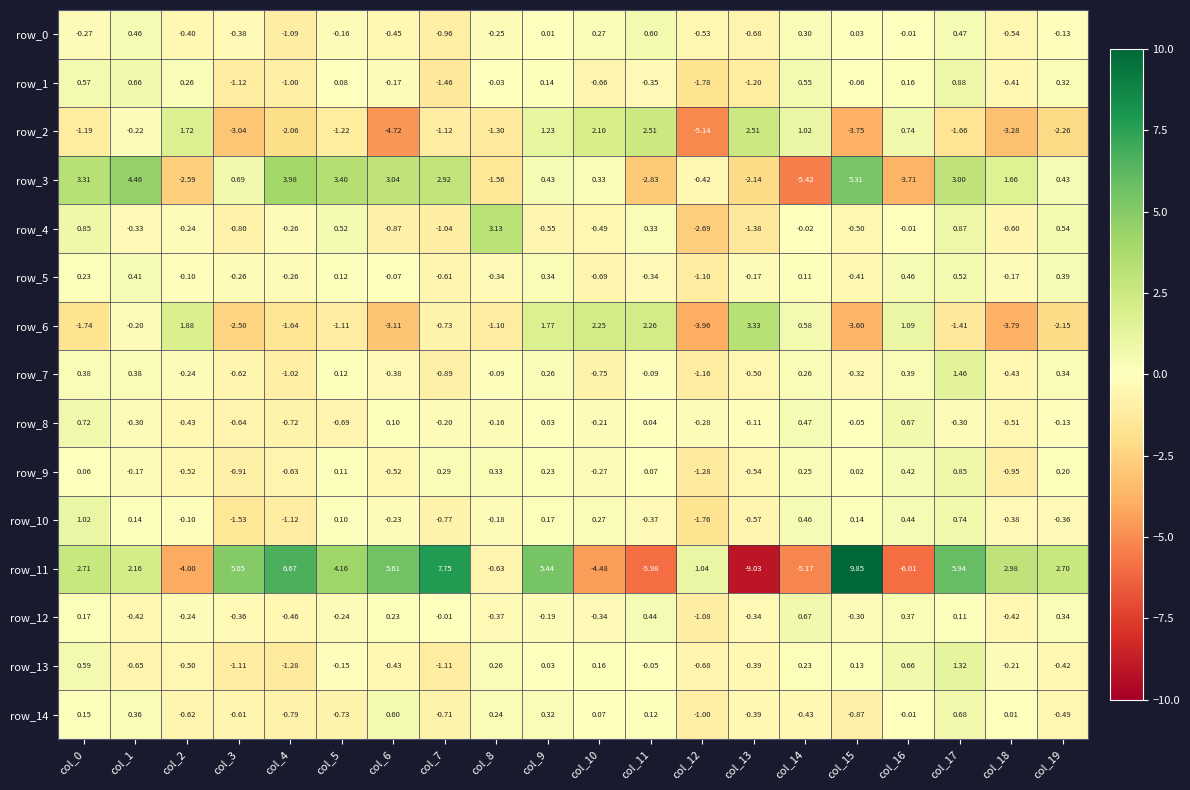

Which series has the widest spread of values?

row_11